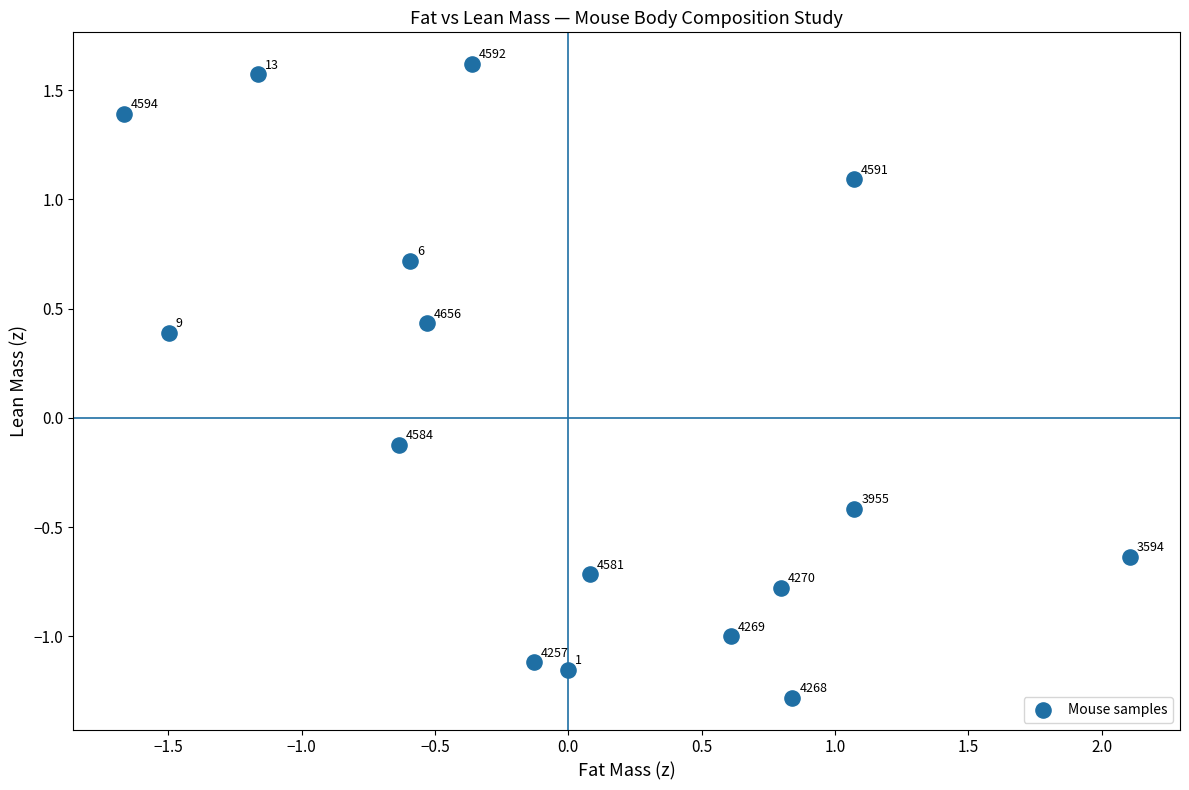

What is the range of Y values (max minus min)?

2.9